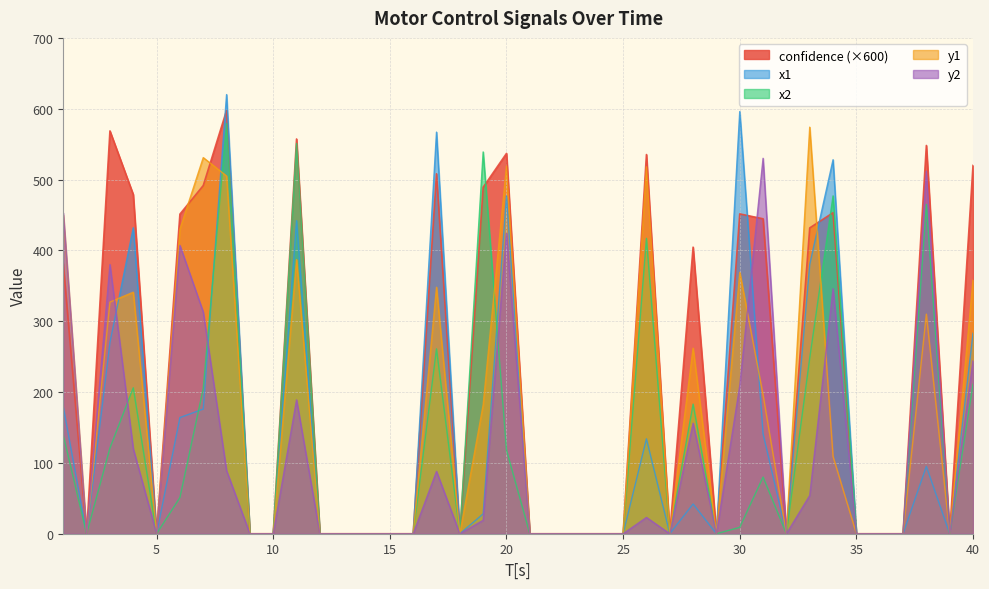

What is the value of the y1 point at the 6th from the left?

430.0